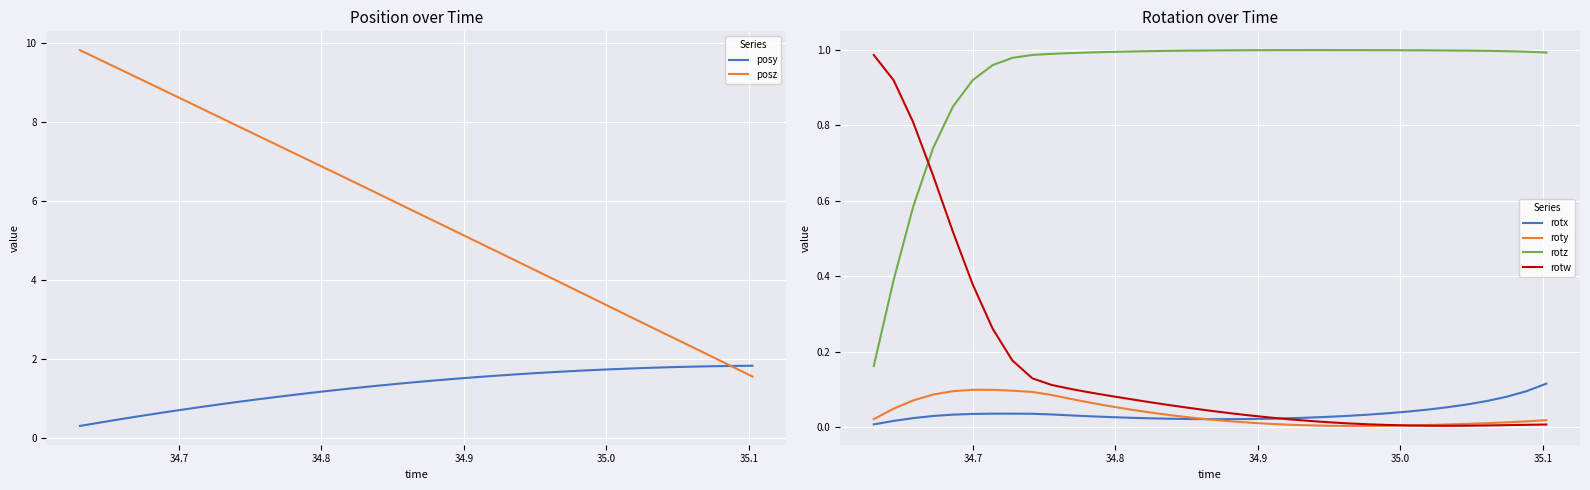

Which series has the widest spread of values?

posz